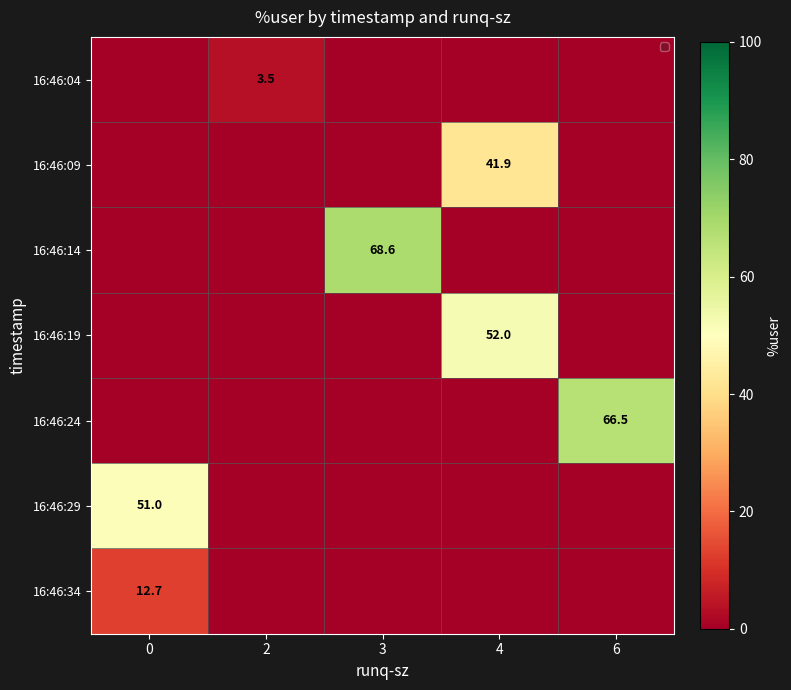

What is the spread (max minus min) of values at 0?

51.0